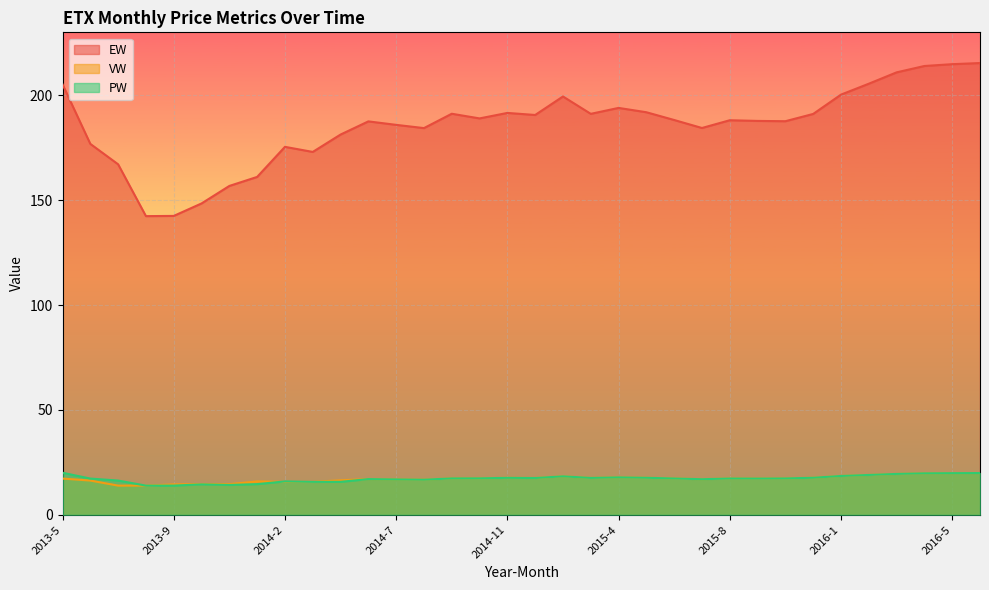

How many values in the PW series exceed 17?

21